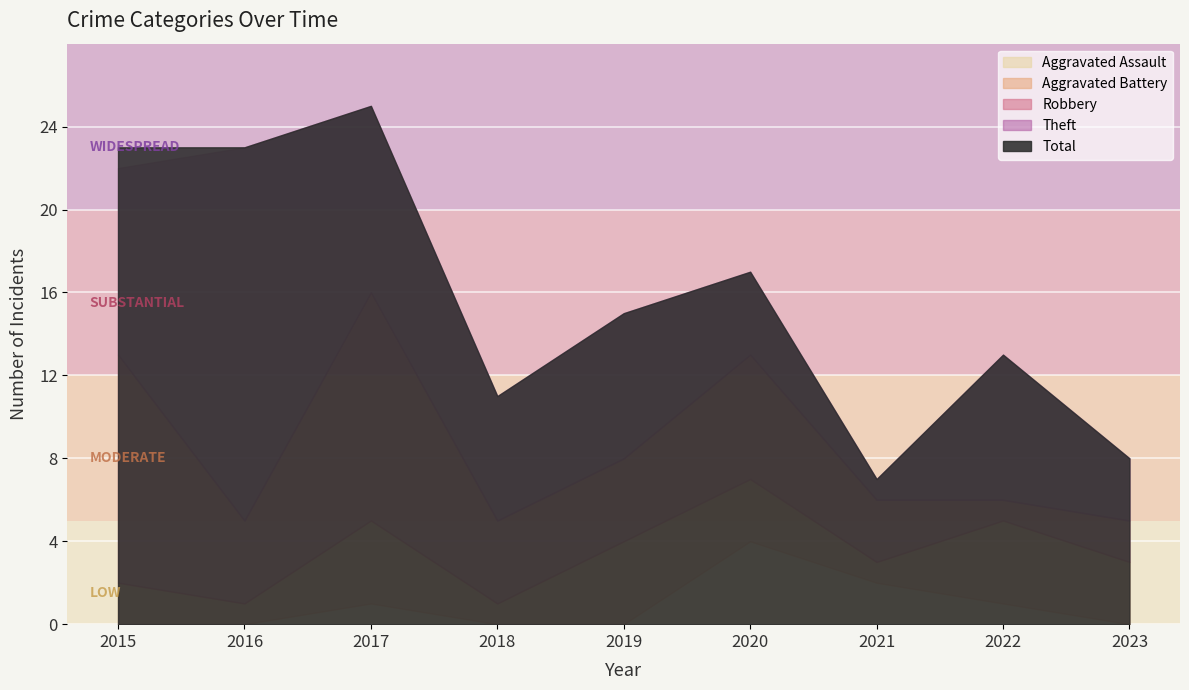

True or false: Theft has more than 0 points higher than both neighbors.

True